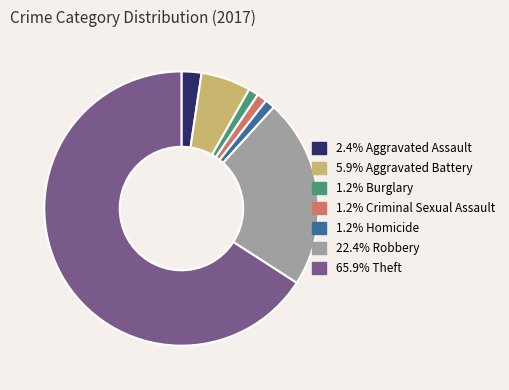

Is there any slice that represents more than half of the pie?

Yes